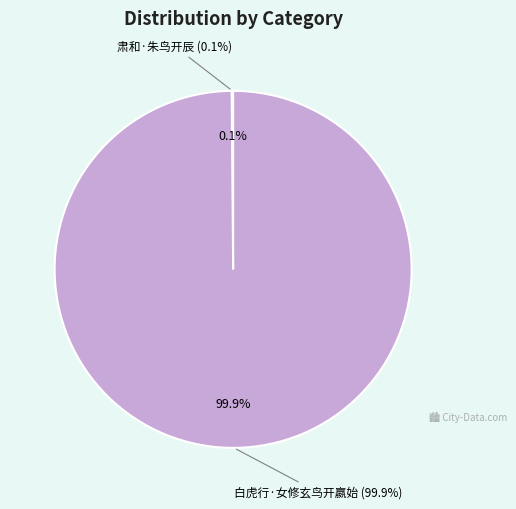

Which has a higher value, 肃和·朱鸟开辰 or 白虎行·女修玄鸟开嬴始?

白虎行·女修玄鸟开嬴始